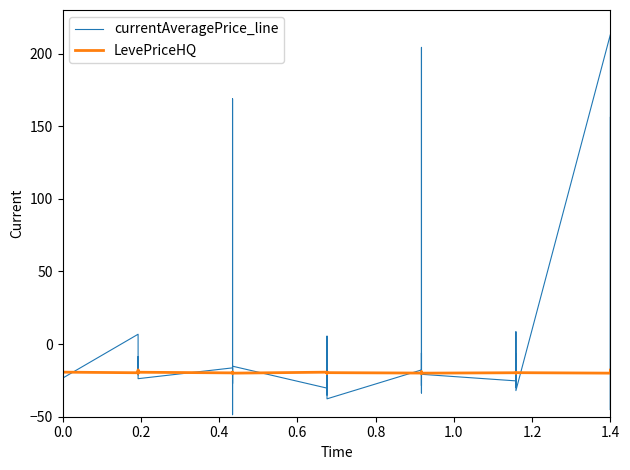

Which series ends up on top after the final intersection of LevePriceHQ and currentAveragePrice_line?

currentAveragePrice_line